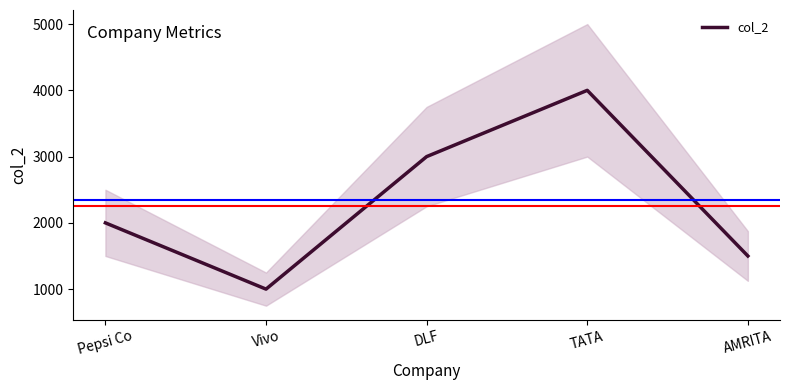

What is the difference between the values at Pepsi Co and AMRITA?

500